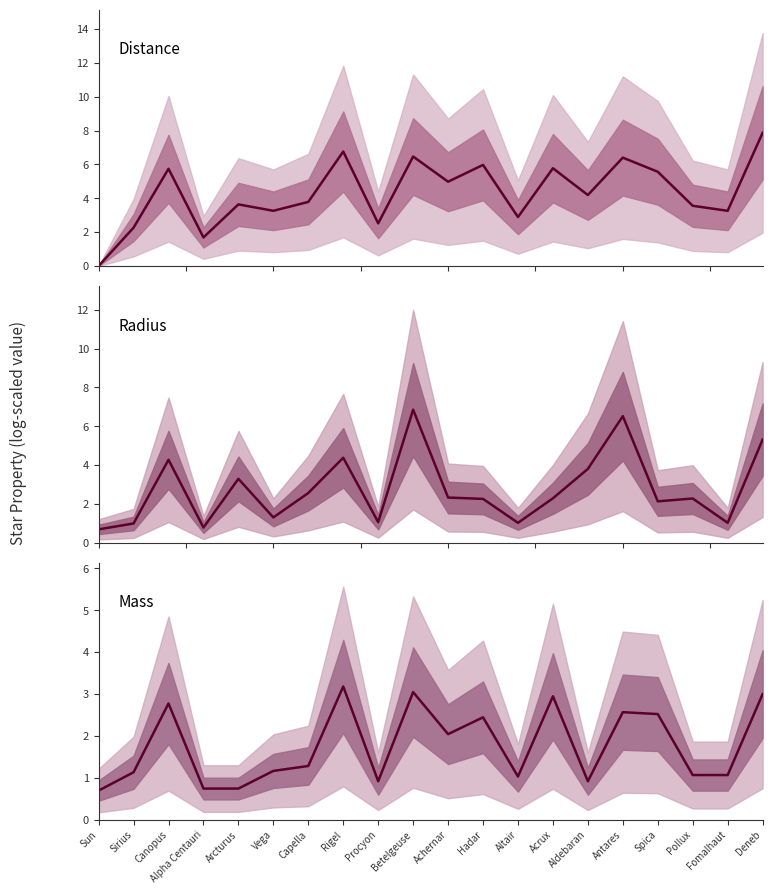

Reading left to right, extract all data points from this chart.

Distance: Sun=0.0	Sirius=2.3	Canopus=5.7	Alpha Centauri=1.7	Arcturus=3.6	Vega=3.3	Capella=3.8	Rigel=6.8	Procyon=2.5	Betelgeuse=6.5	Achernar=5.0	Hadar=6.0	Altair=2.9	Acrux=5.8	Aldebaran=4.2	Antares=6.4	Spica=5.6	Pollux=3.6	Fomalhaut=3.3	Deneb=7.9
Radius: Sun=0.7	Sirius=1.0	Canopus=4.3	Alpha Centauri=0.8	Arcturus=3.3	Vega=1.3	Capella=2.6	Rigel=4.4	Procyon=1.1	Betelgeuse=6.9	Achernar=2.3	Hadar=2.3	Altair=1.0	Acrux=2.3	Aldebaran=3.8	Antares=6.5	Spica=2.1	Pollux=2.3	Fomalhaut=1.0	Deneb=5.3
Mass: Sun=0.7	Sirius=1.1	Canopus=2.8	Alpha Centauri=0.7	Arcturus=0.7	Vega=1.2	Capella=1.3	Rigel=3.2	Procyon=0.9	Betelgeuse=3.0	Achernar=2.0	Hadar=2.4	Altair=1.0	Acrux=2.9	Aldebaran=0.9	Antares=2.6	Spica=2.5	Pollux=1.1	Fomalhaut=1.1	Deneb=3.0